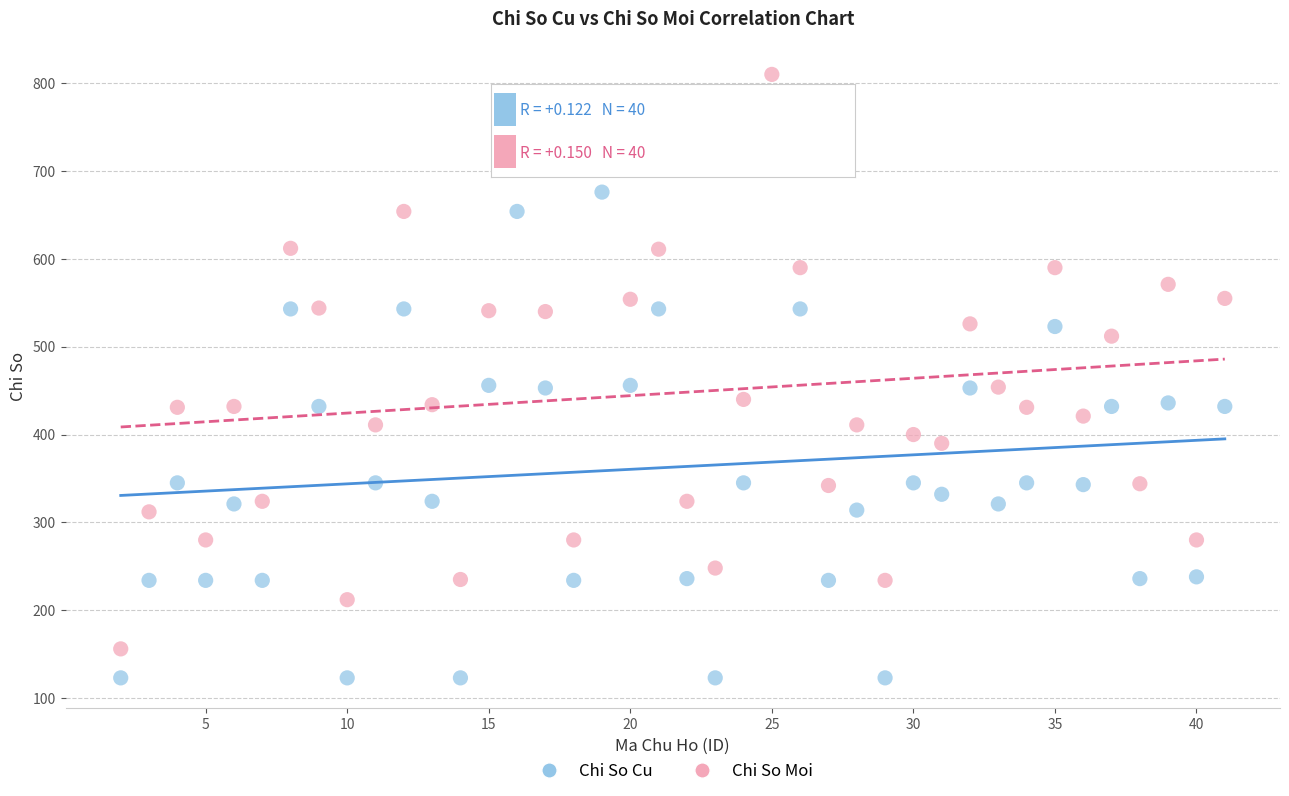

Which series contains the highest Y value?

Chi So Moi